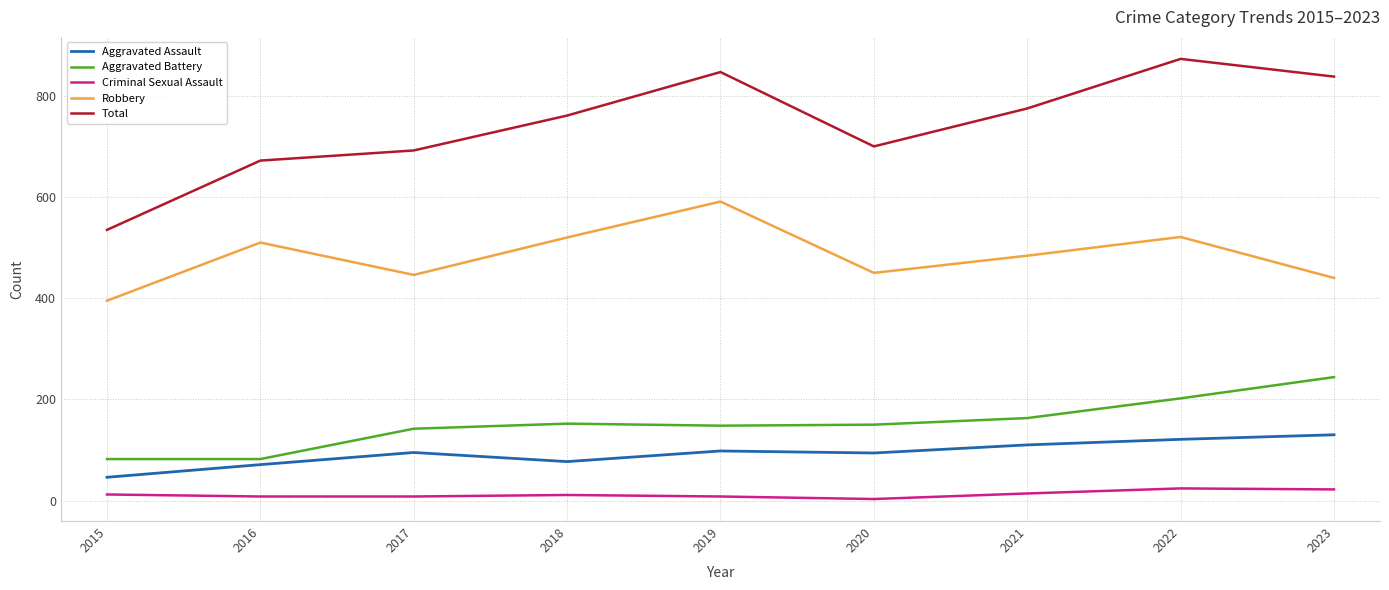

True or false: Aggravated Battery has a value of 226 at 2021.

False